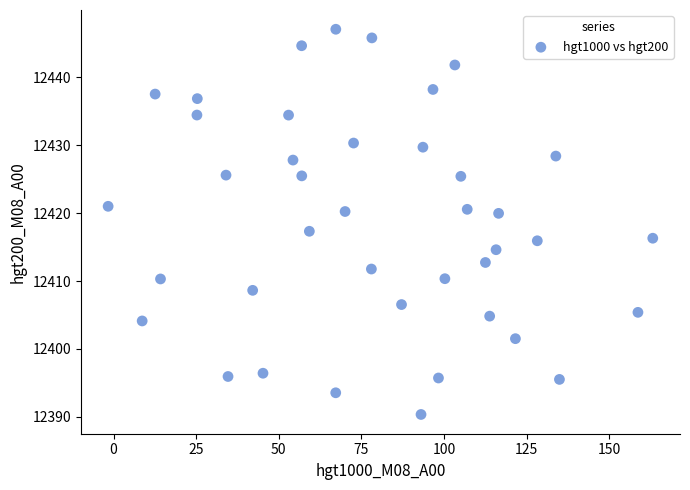

What Y value in the scatter plot is closest to 12418?

12417.3